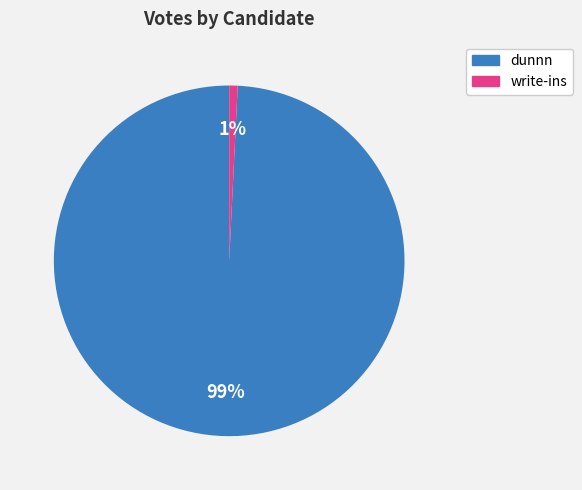

To the nearest percent, what percentage of the pie is write-ins?

1%